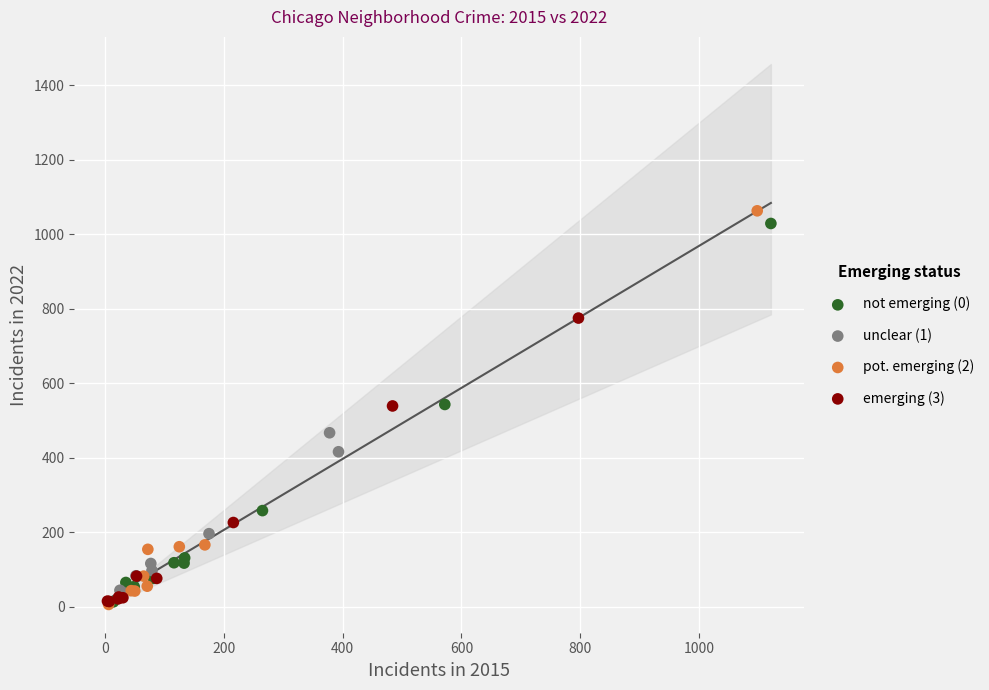

What are all the series names shown in the legend?

not emerging (0), unclear (1), pot. emerging (2), emerging (3)